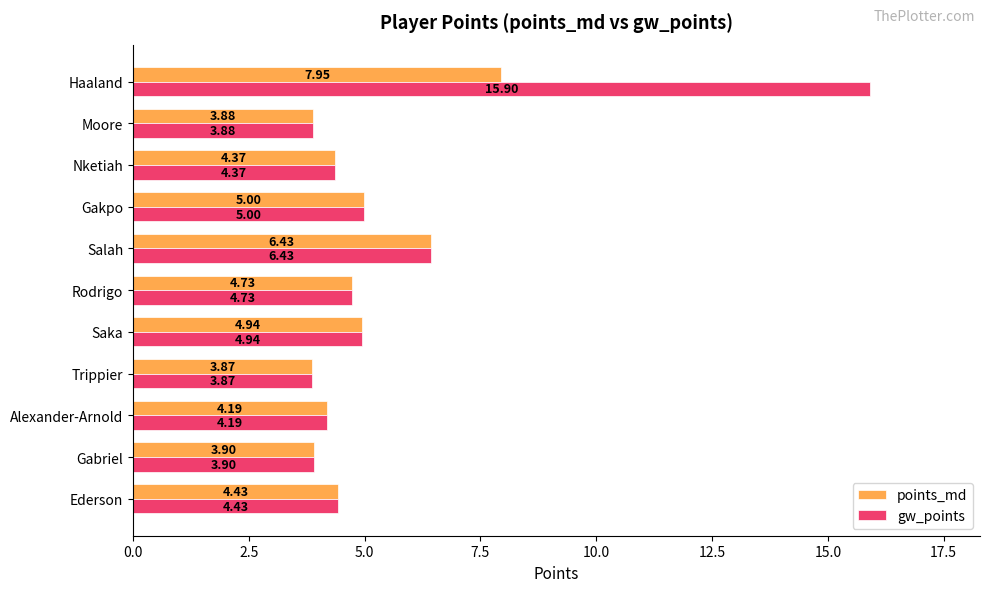

Which series has the largest range (max minus min)?

gw_points